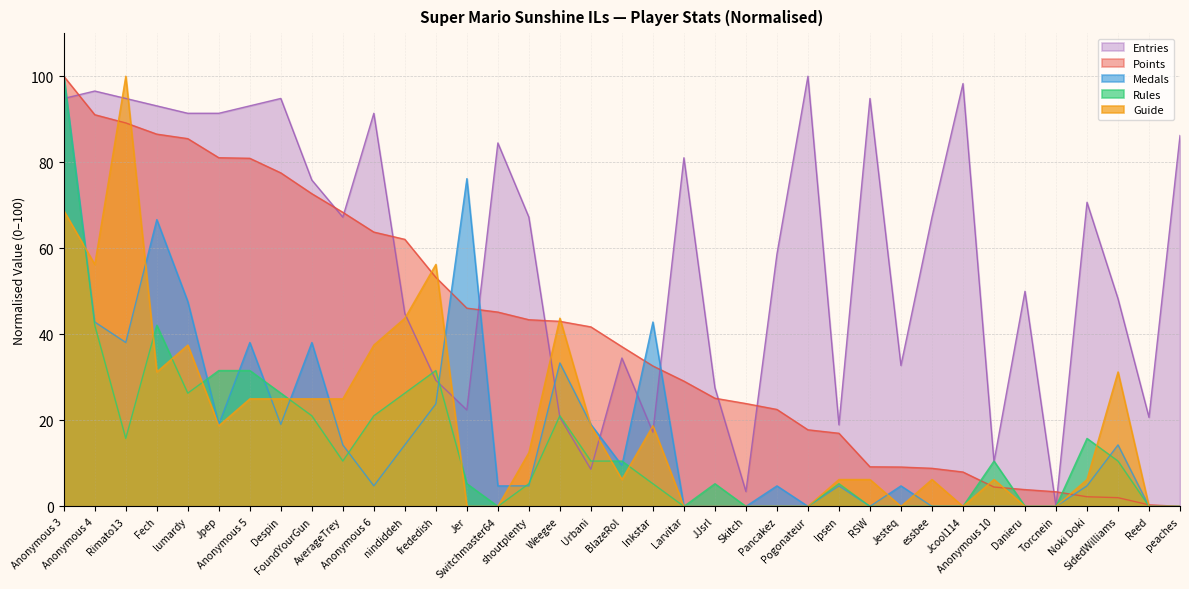

What is the average value of the Entries series?

59.0